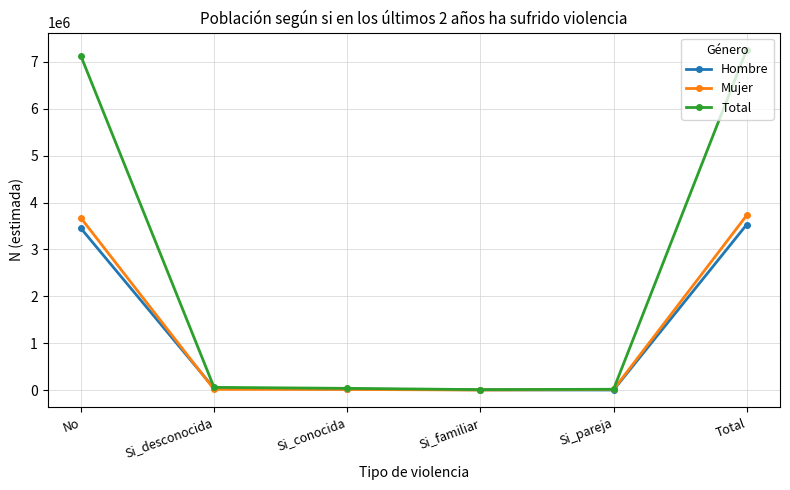

Which series ends up on top after the final intersection of Mujer and Hombre?

Mujer